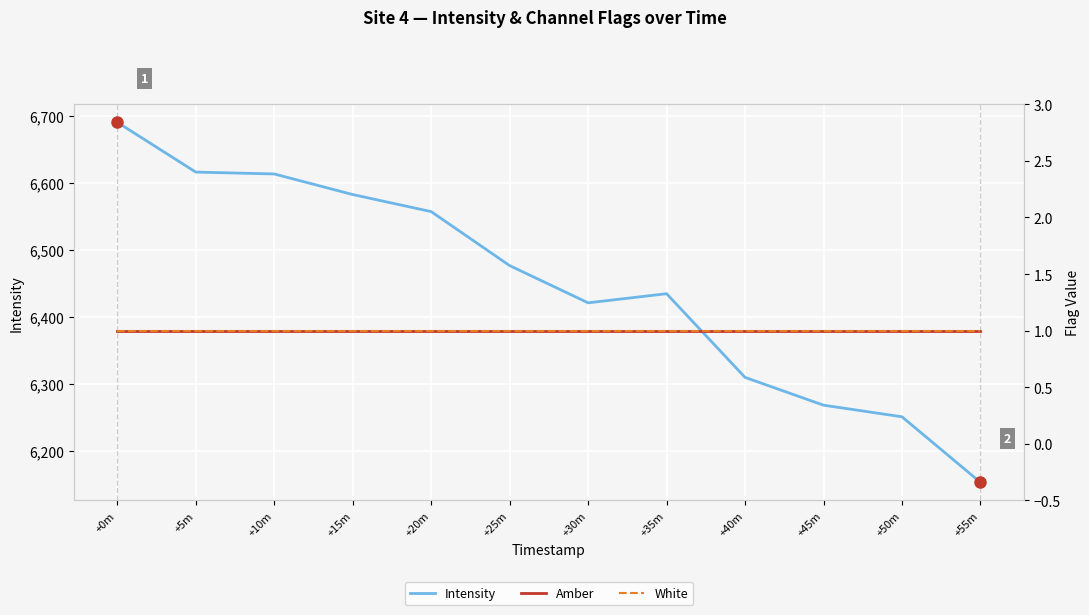

List the series in order of their peak value, lowest first.

Amber, White, Intensity